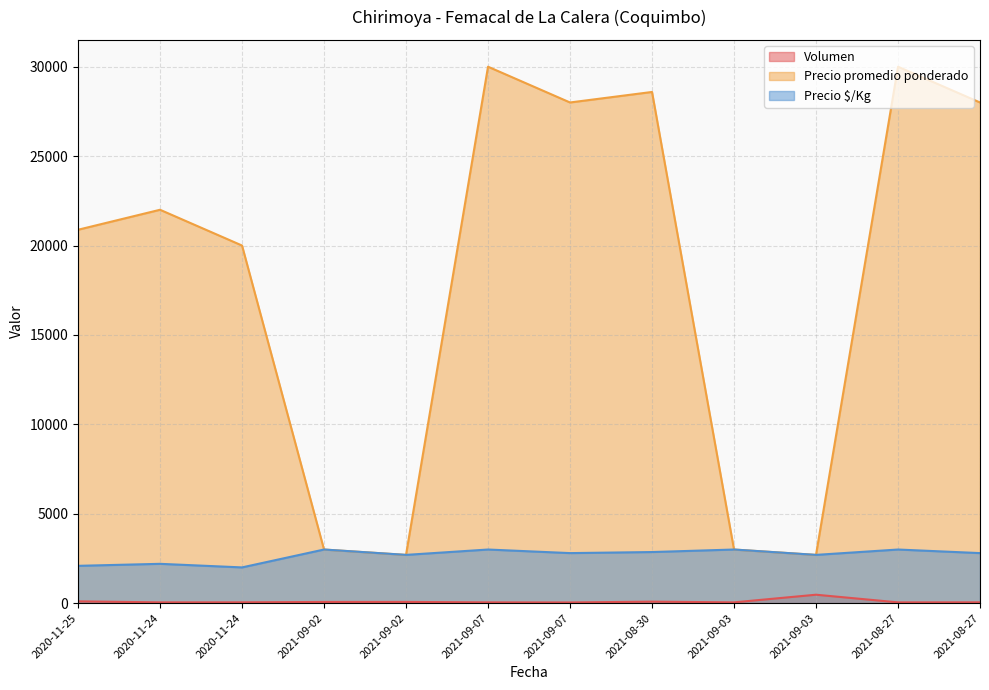

Rank the categories by Precio $/Kg value from highest to lowest.

2021-09-02, 2021-09-07, 2021-09-03, 2021-08-27, 2021-08-30, 2021-09-07, 2021-08-27, 2021-09-02, 2021-09-03, 2020-11-24, 2020-11-25, 2020-11-24